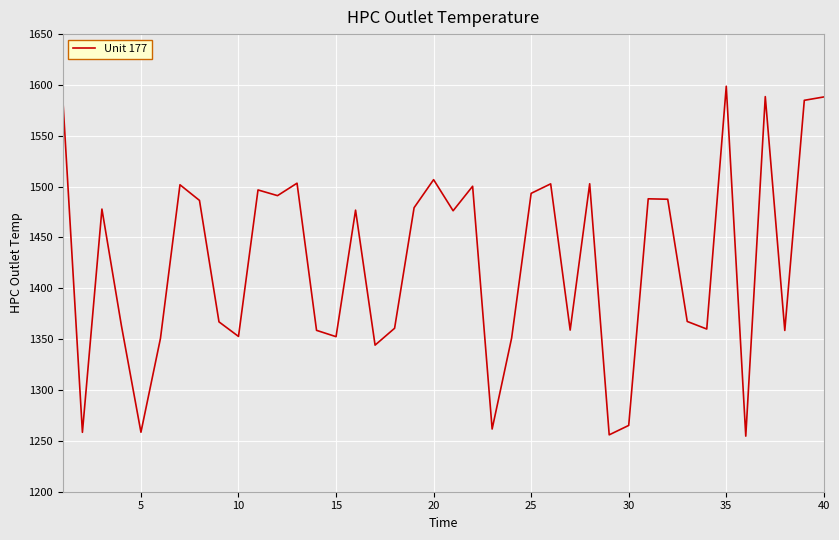

True or false: the data has more than 0 interior local peaks.

True